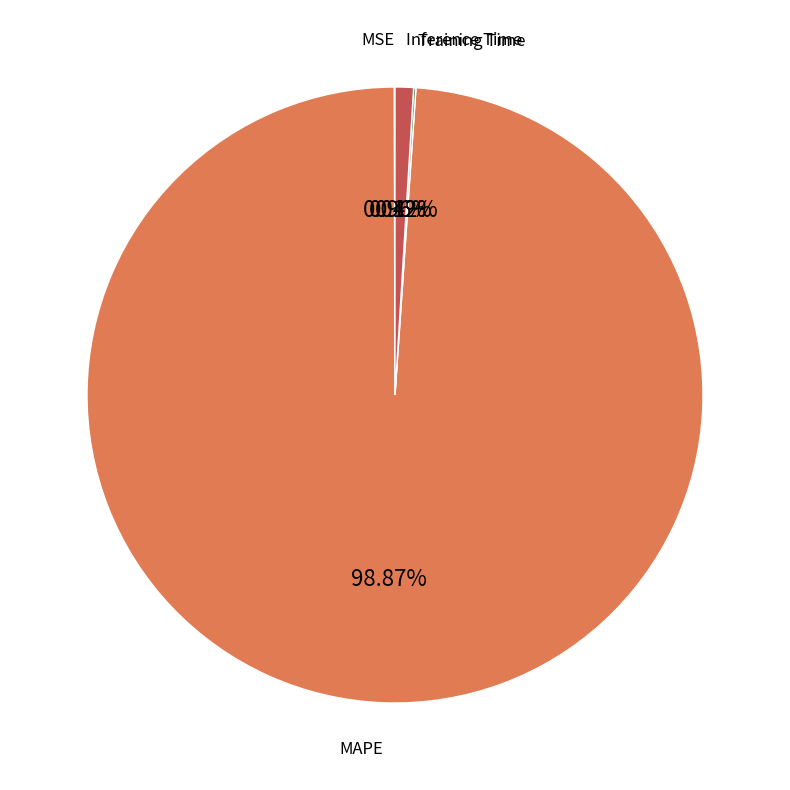

Does any single category account for the majority?

Yes